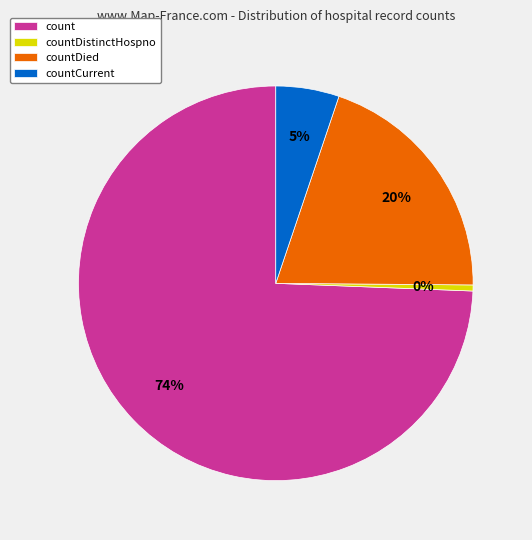

To the nearest percent, what is the combined percentage of countCurrent and countDied?

25%